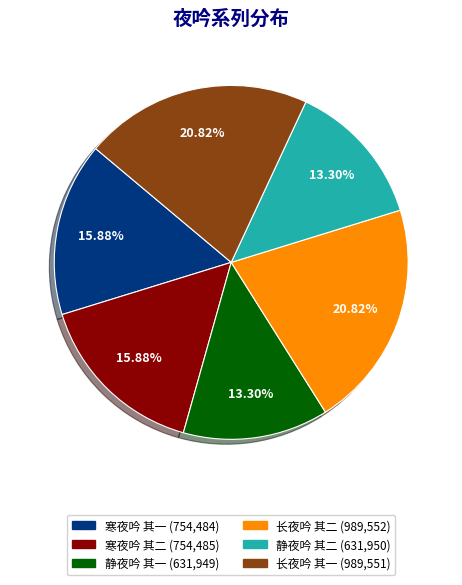

What is the ratio of the value at 寒夜吟 其一 to the value at 静夜吟 其一?

1.2